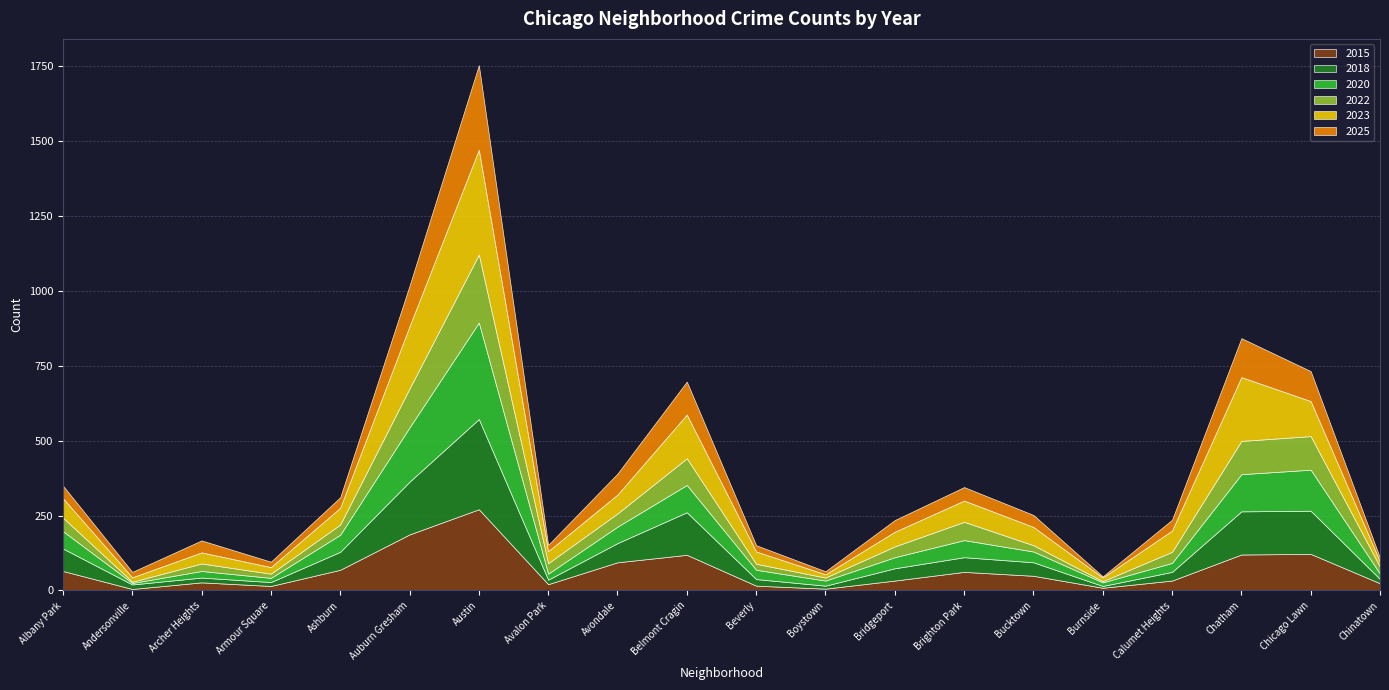

What is the value of the 2015 point at the 14th from the left?

62